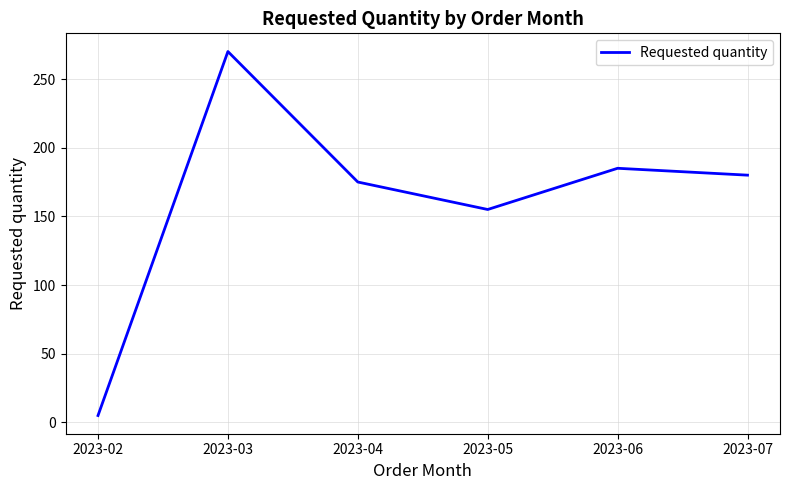

The value at 2023-03 is 270. True or false?

True